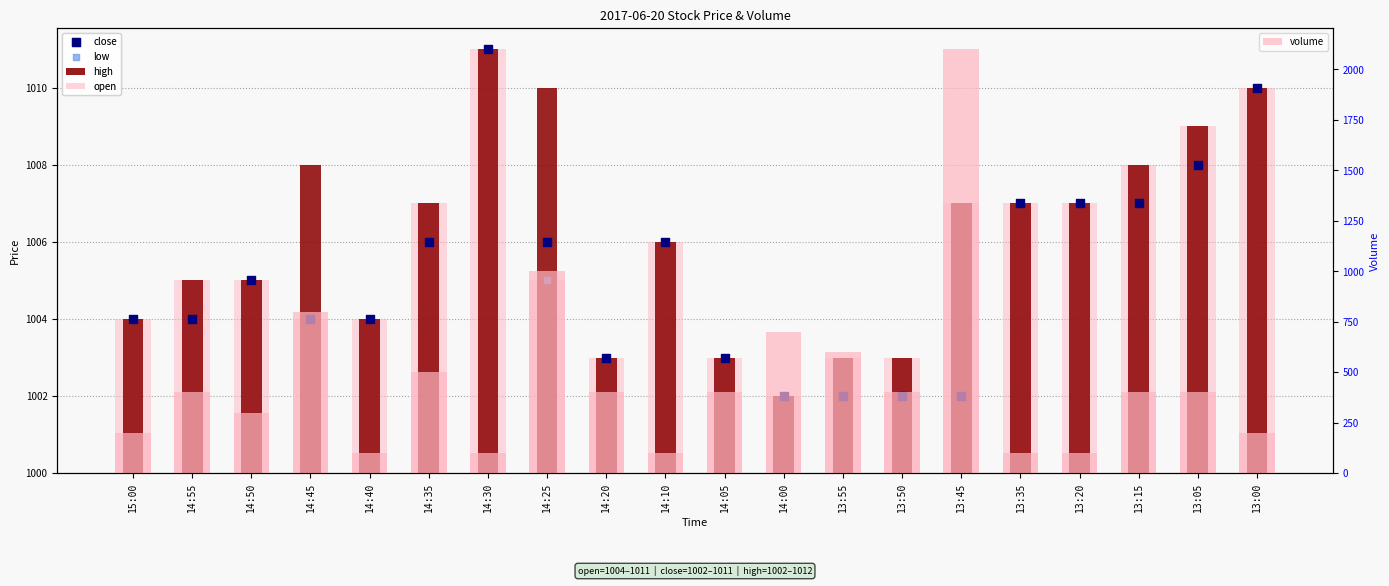

What is the total value across all series at 13:00?

2240